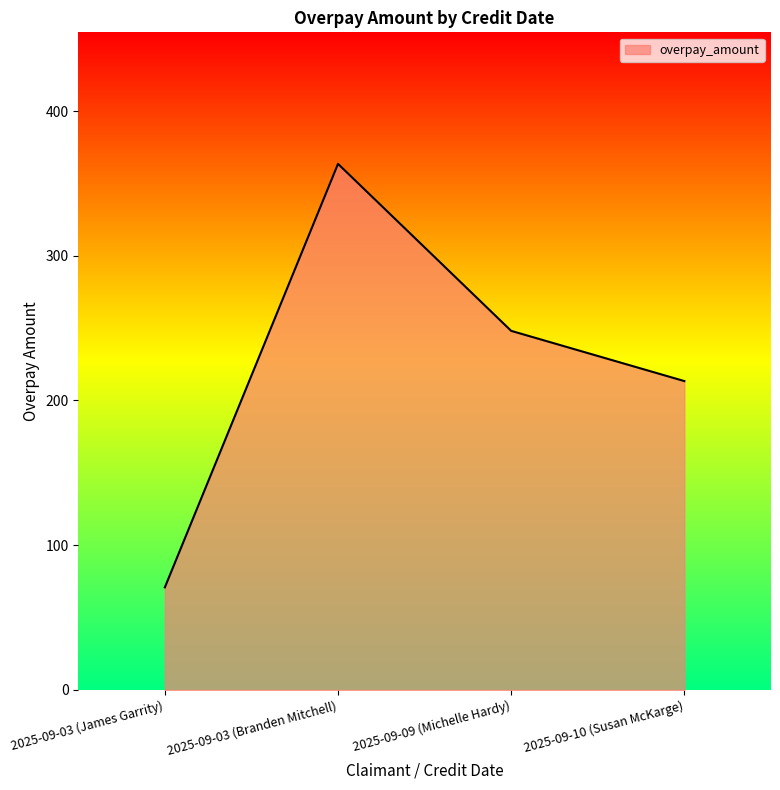

How many values exceed 248?

2